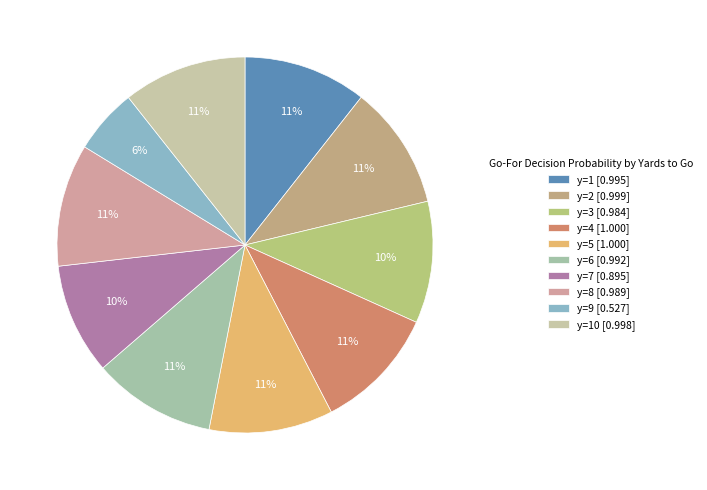

How many segments does this pie chart have?

10